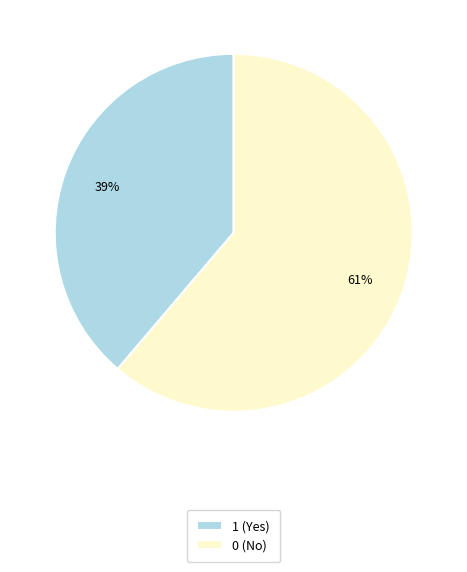

Count the number of slices in the pie.

2